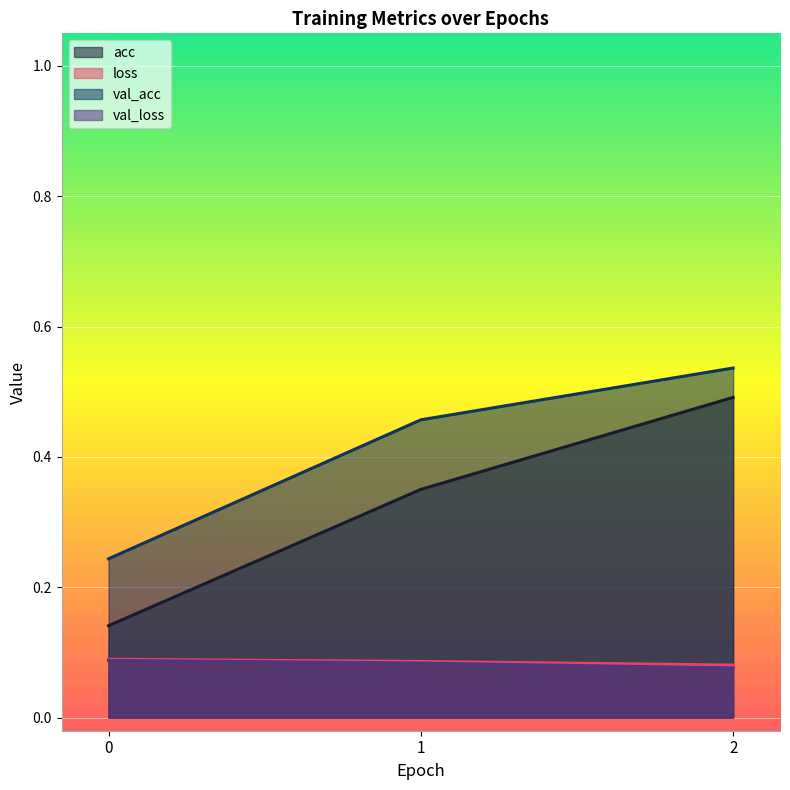

At which category does the chart reach its peak across all series?

2